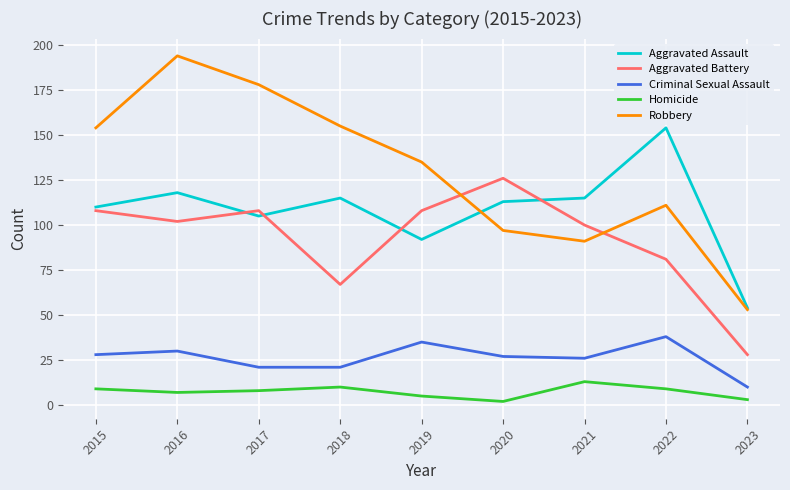

Between which two adjacent categories do Robbery and Aggravated Assault first intersect?

2019 and 2020